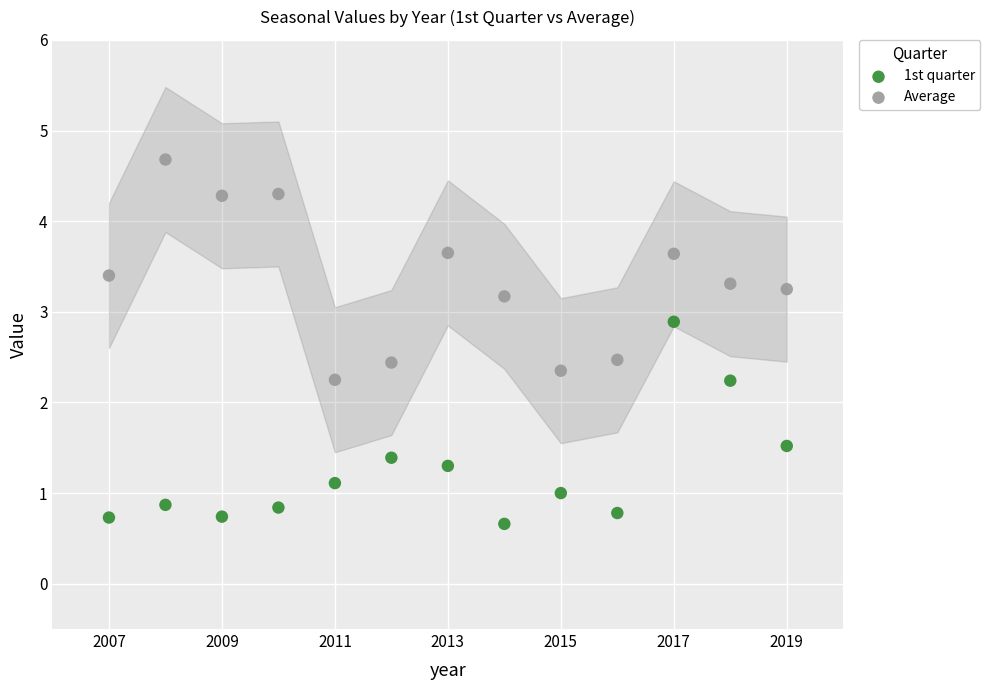

Which series contains the highest Y value?

Average